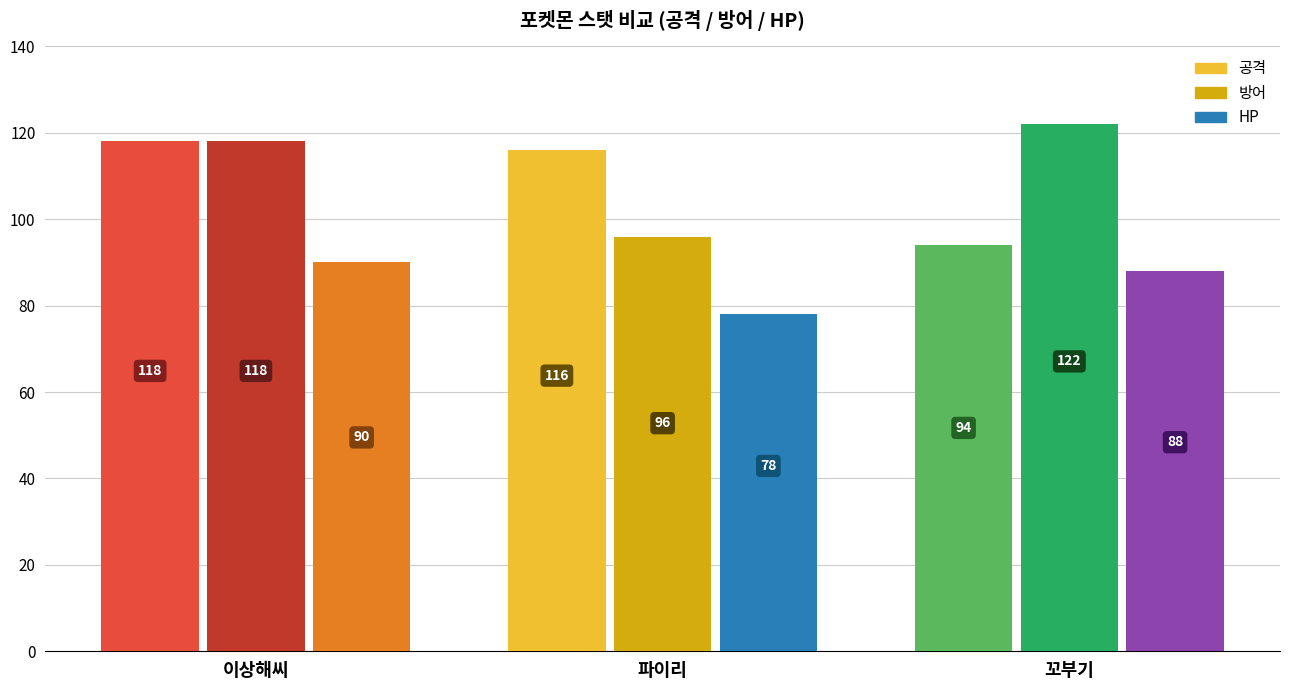

Which series changed the most between 파이리 and 꼬부기?

방어